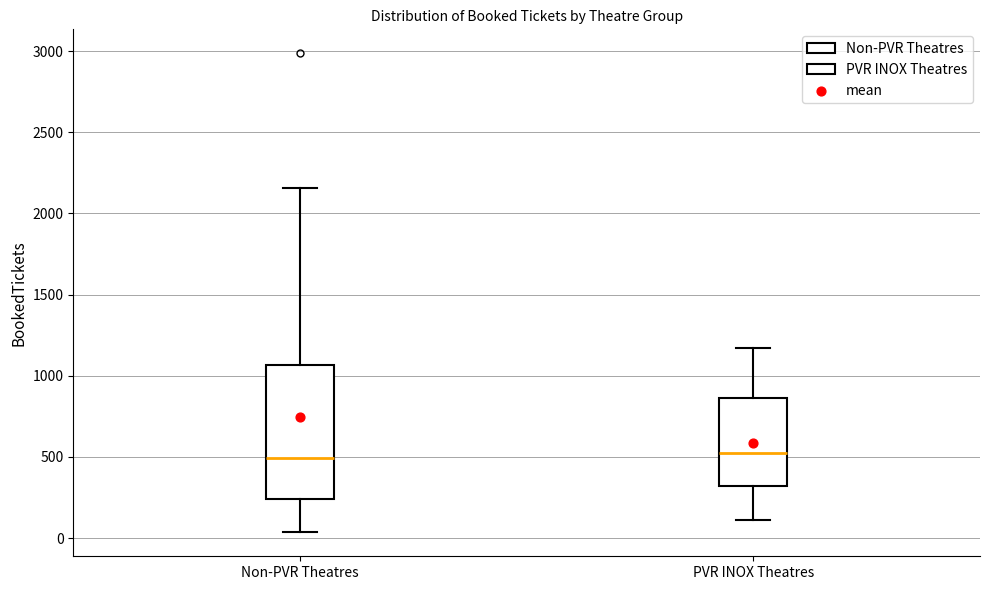

Where does the lower whisker of the box for Non-PVR Theatres end on the y-axis? The values are not printed on the chart, so give them approximately, as read against the axis.

50